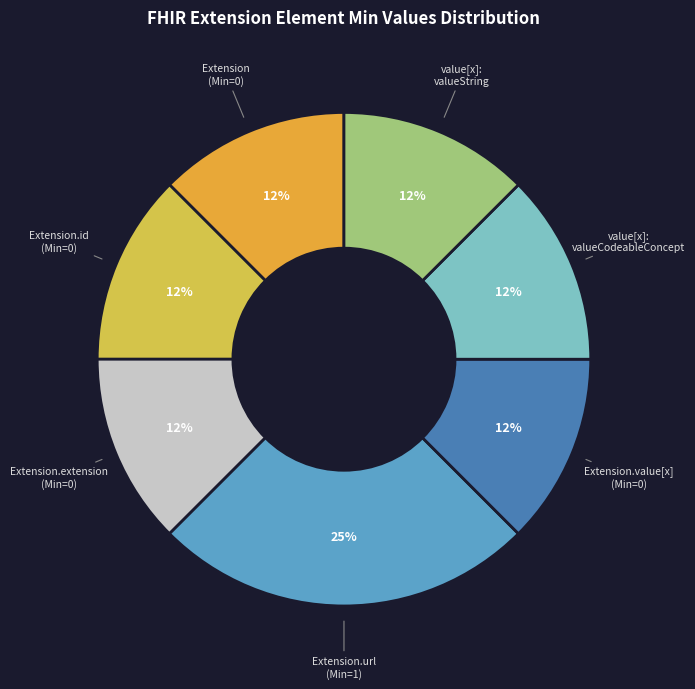

How many slices are in this pie chart?

7